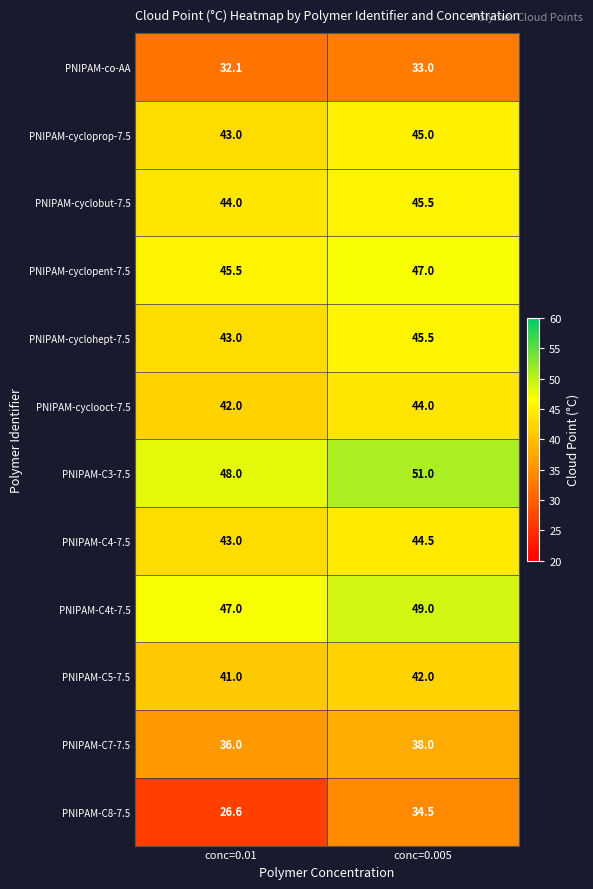

At which category is the sum across all series the highest?

conc=0.005